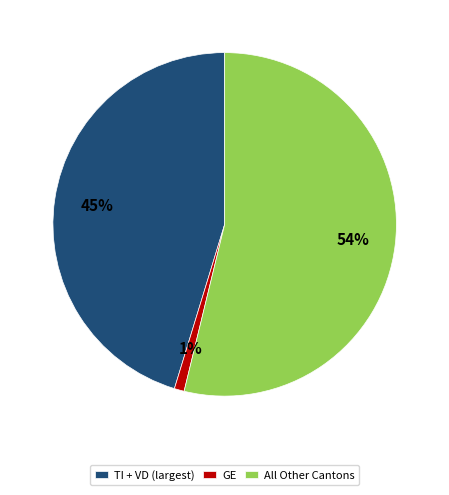

How many segments does this pie chart have?

3